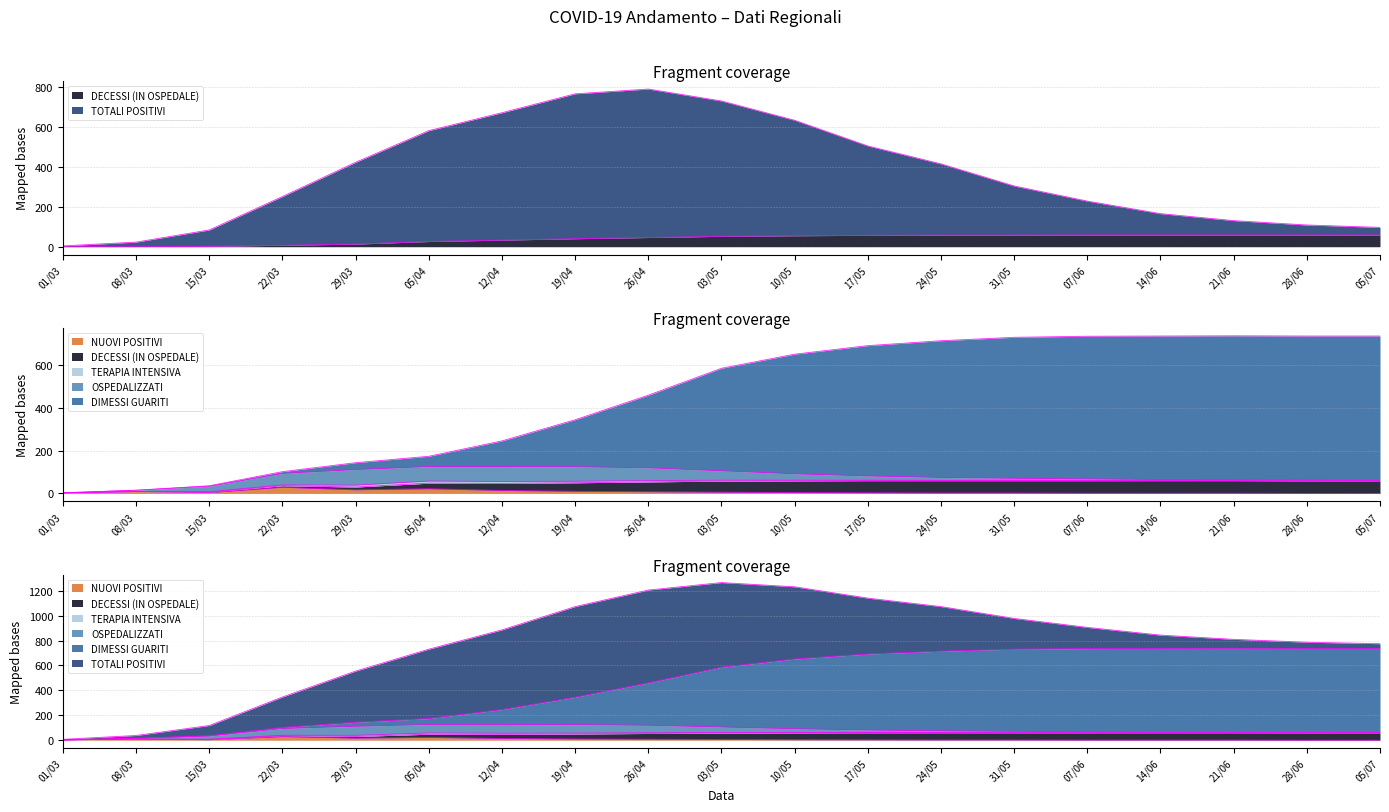

Which series has the widest spread of values?

TOTALI POSITIVI